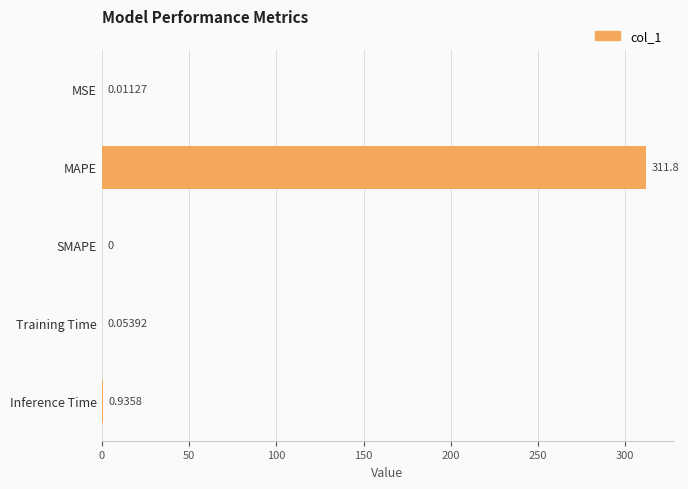

Between MSE and MAPE, which is larger?

MAPE